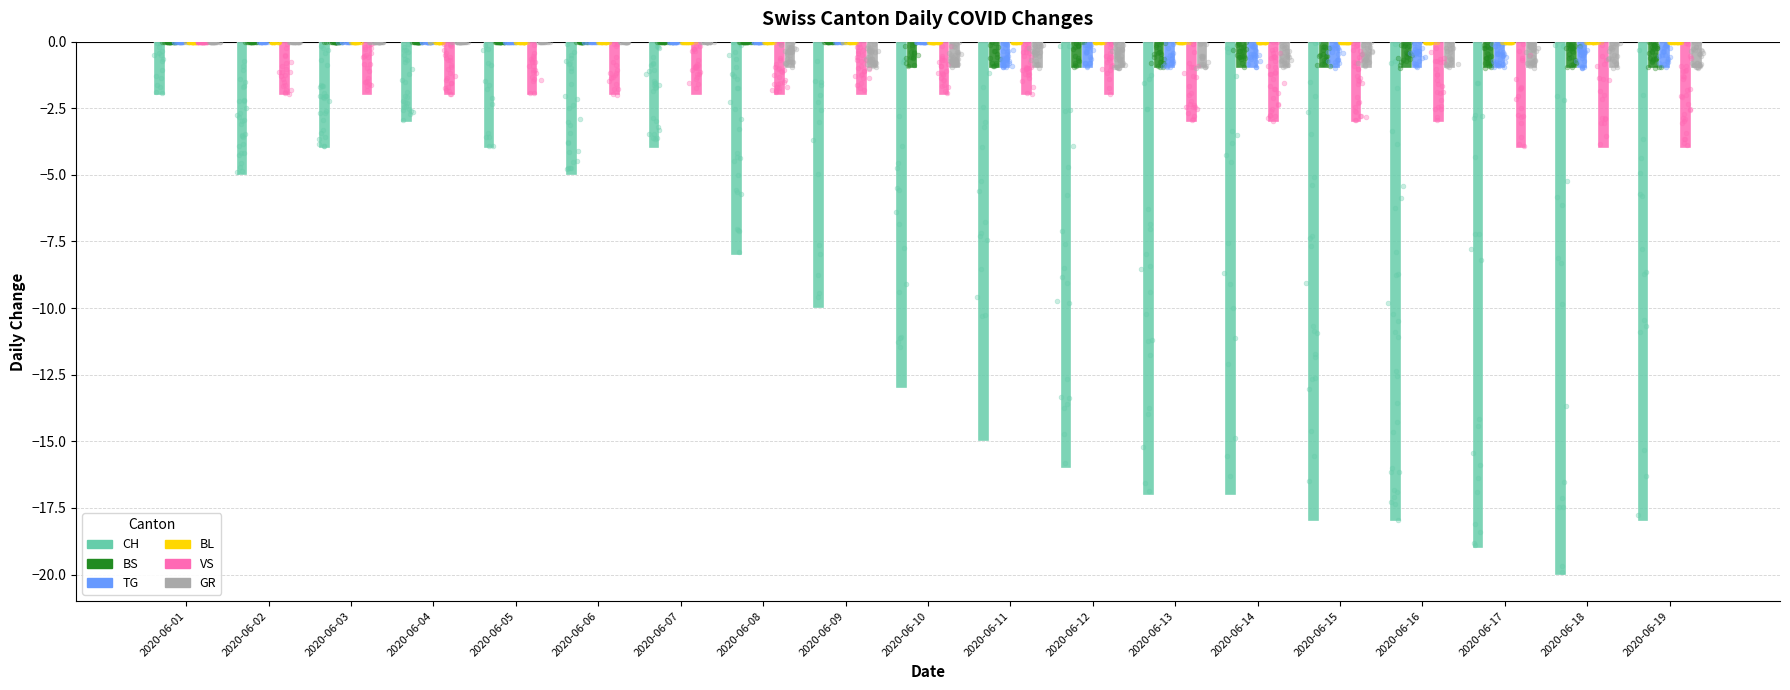

At which category is the sum across all series the highest?

2020-06-01